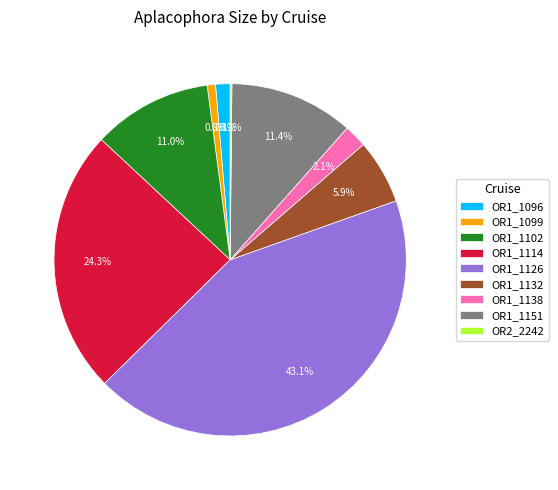

To the nearest percent, what percentage of the pie is OR1_1126?

43%